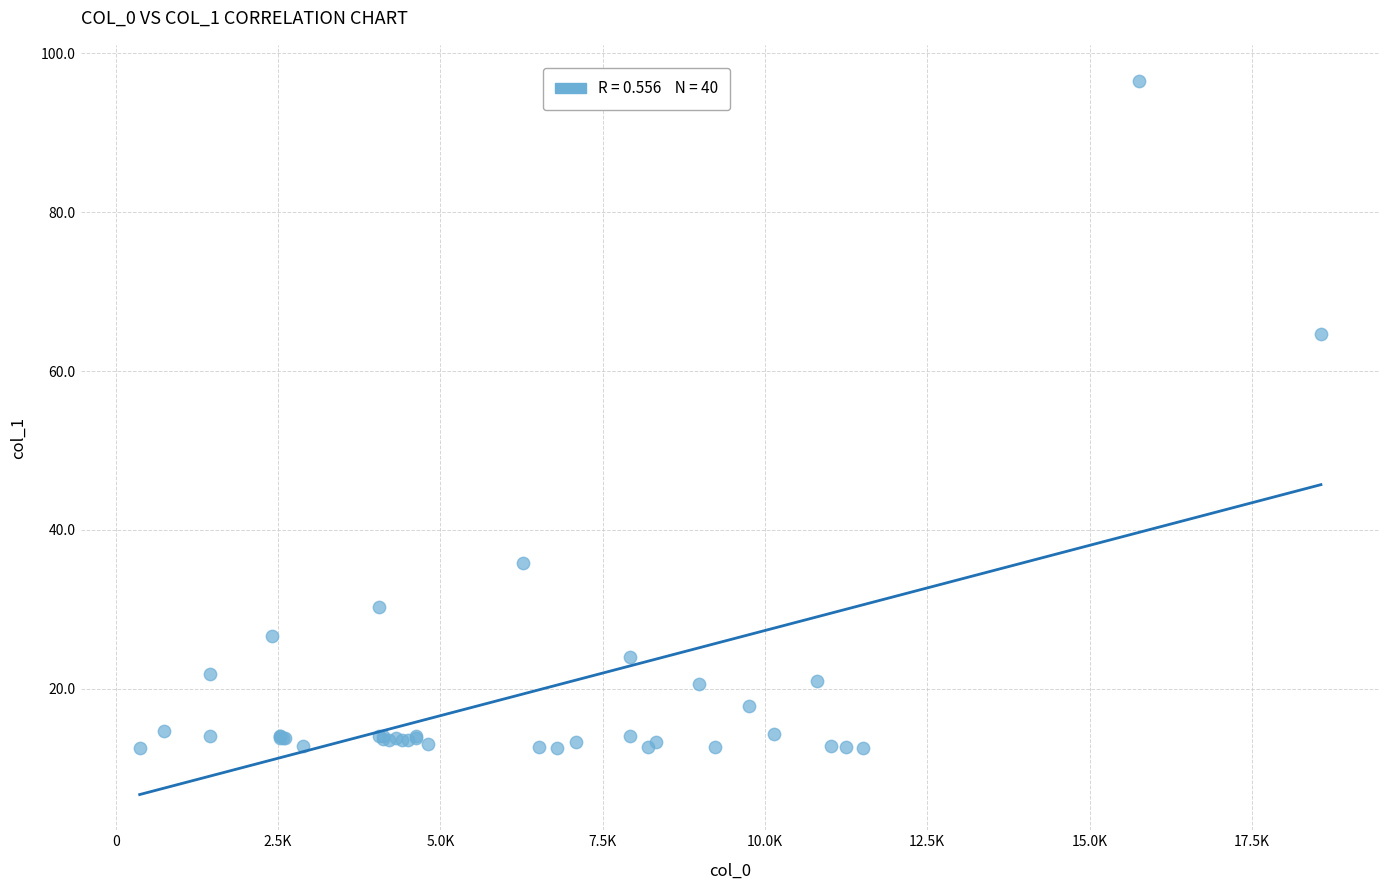

What Y value in the scatter plot is closest to 54?

64.7